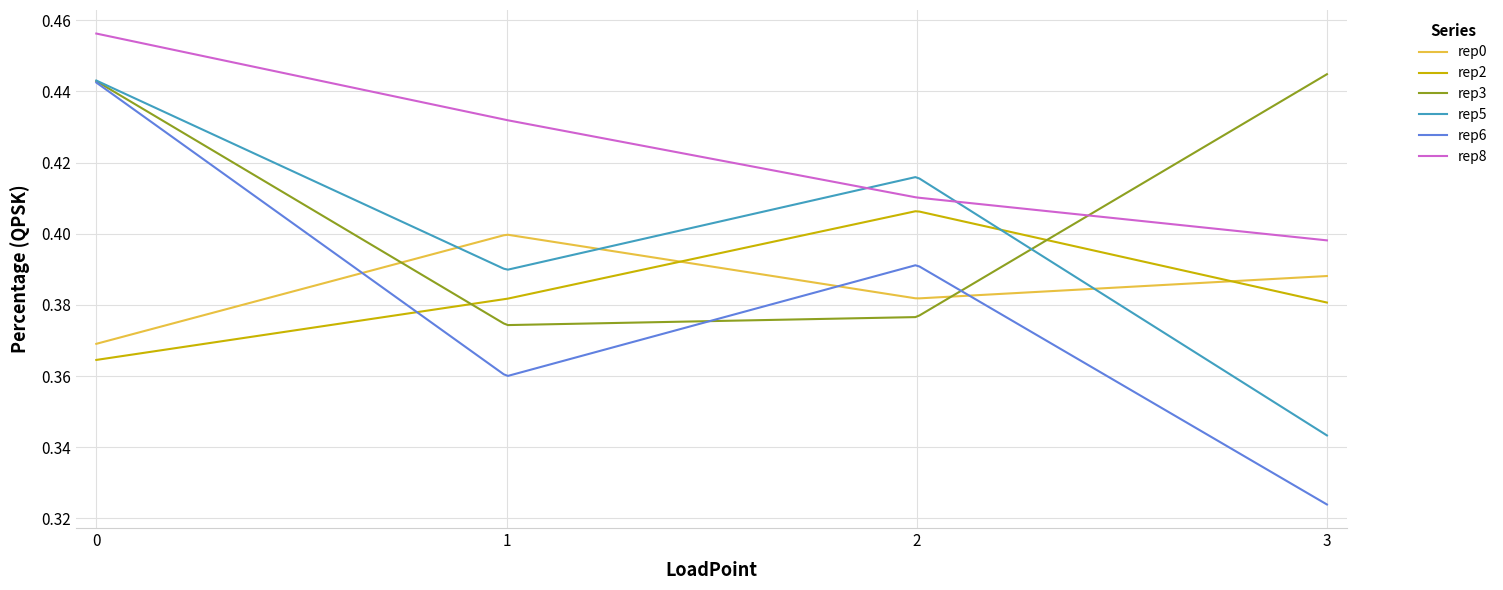

Which series has the largest range (max minus min)?

rep6